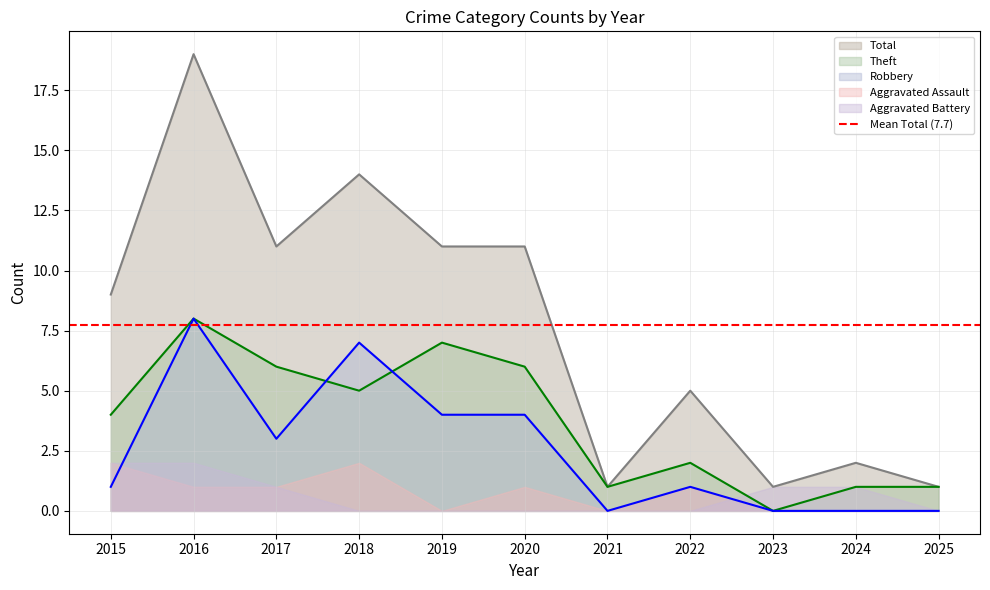

Which series changed the most between 2016 and 2021?

Total